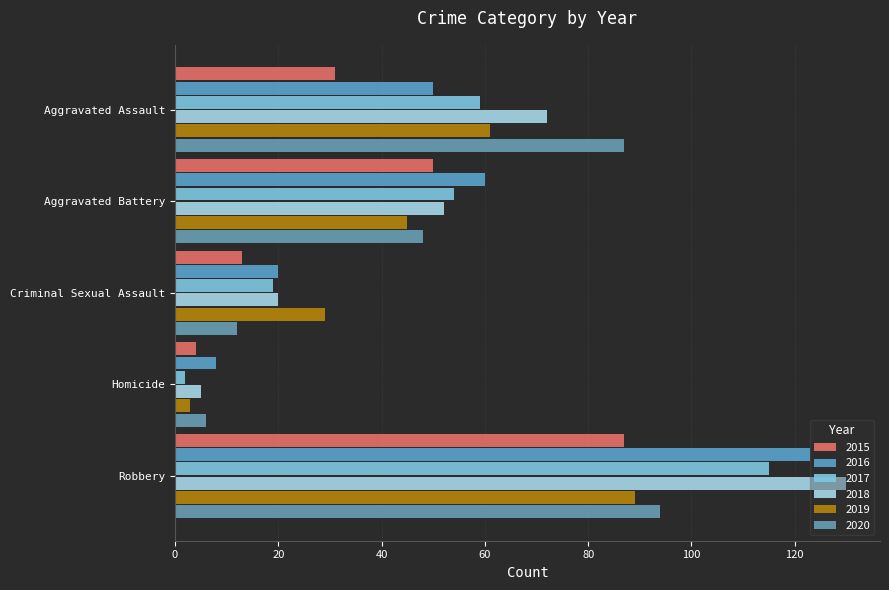

Count the number of data series in this chart.

6